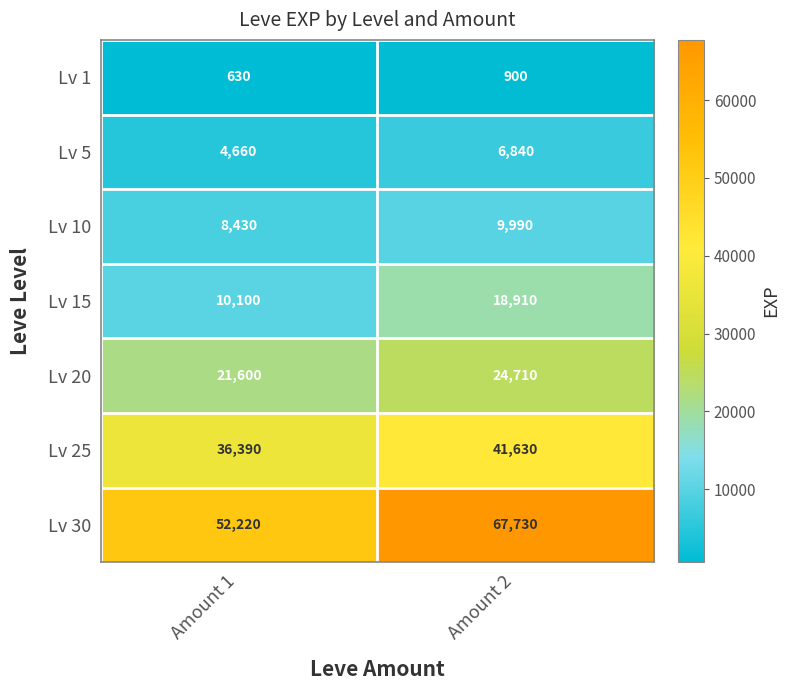

What is the greatest value displayed?

67730